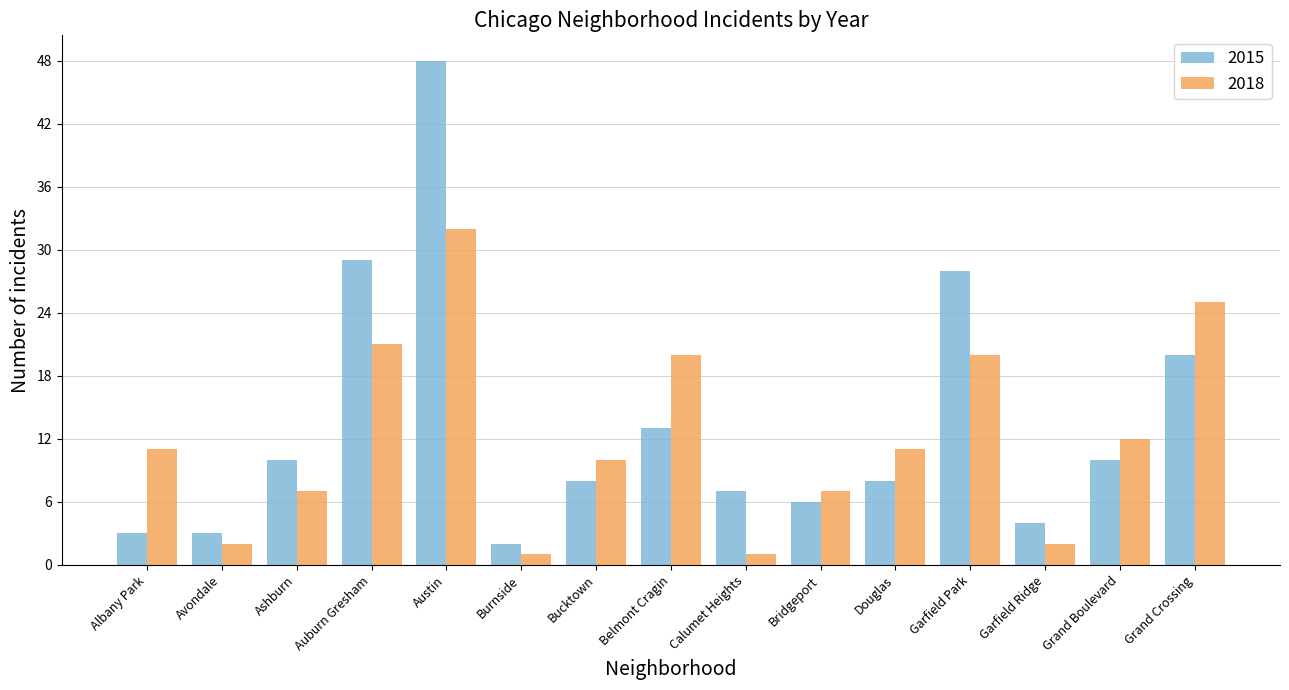

True or false: 2018 has a value of 21 at Auburn Gresham.

True